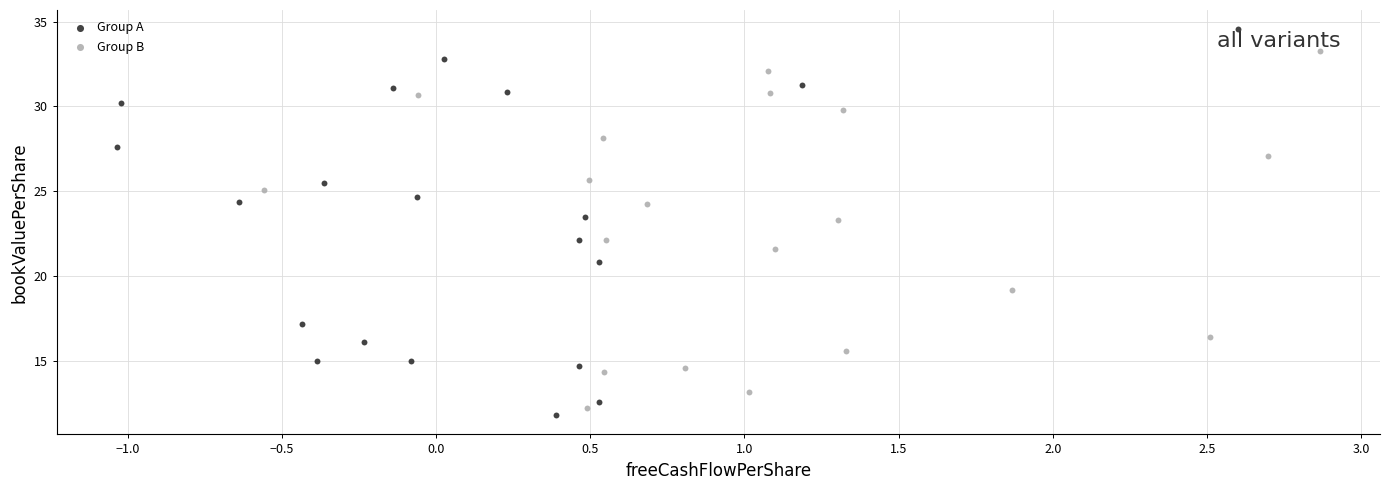

Which series has the widest spread of Y values?

Group A